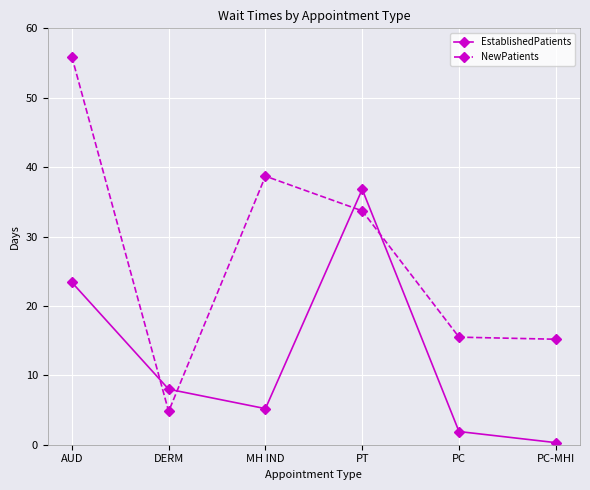

Reading right to left, extract all data points from this chart.

EstablishedPatients: 0.3	1.9	36.8	5.2	8.0	23.4
NewPatients: 15.2	15.5	33.7	38.7	4.8	55.9